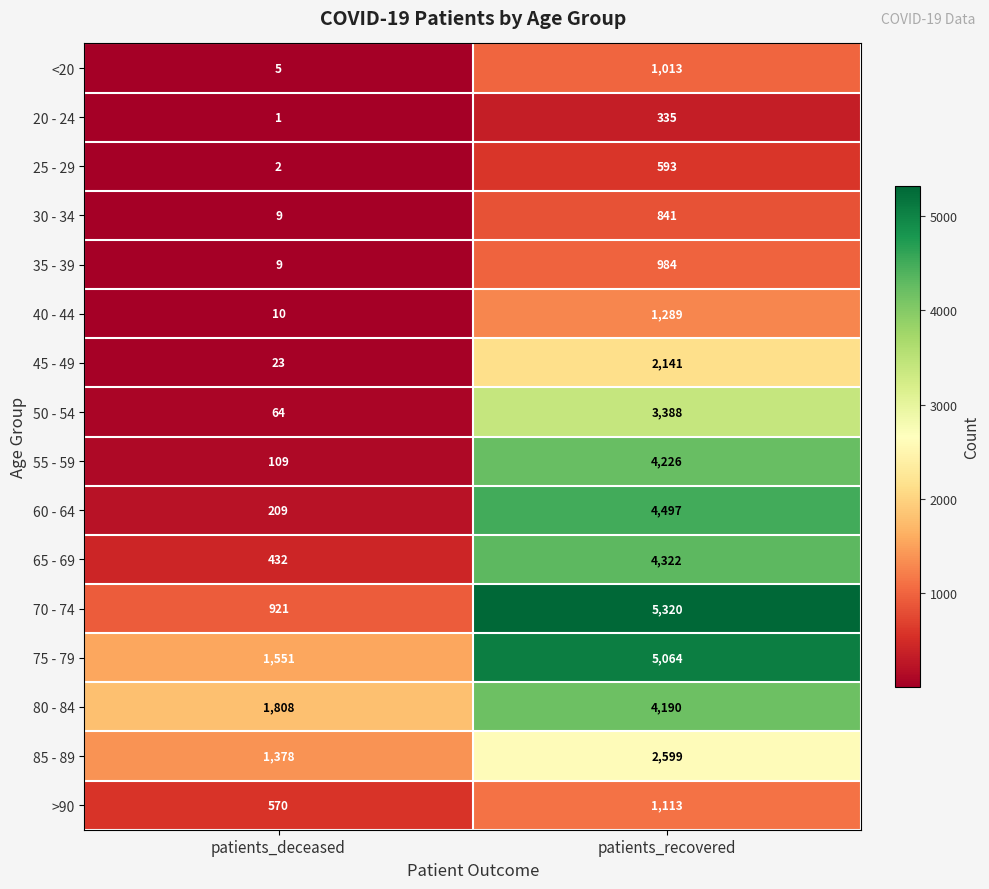

What is the maximum value shown in the chart?

5320